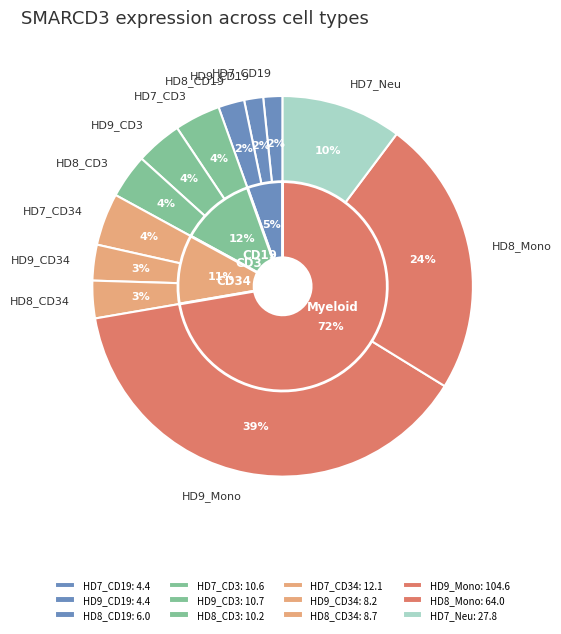

Which slice is the smallest?

HD9_CD19